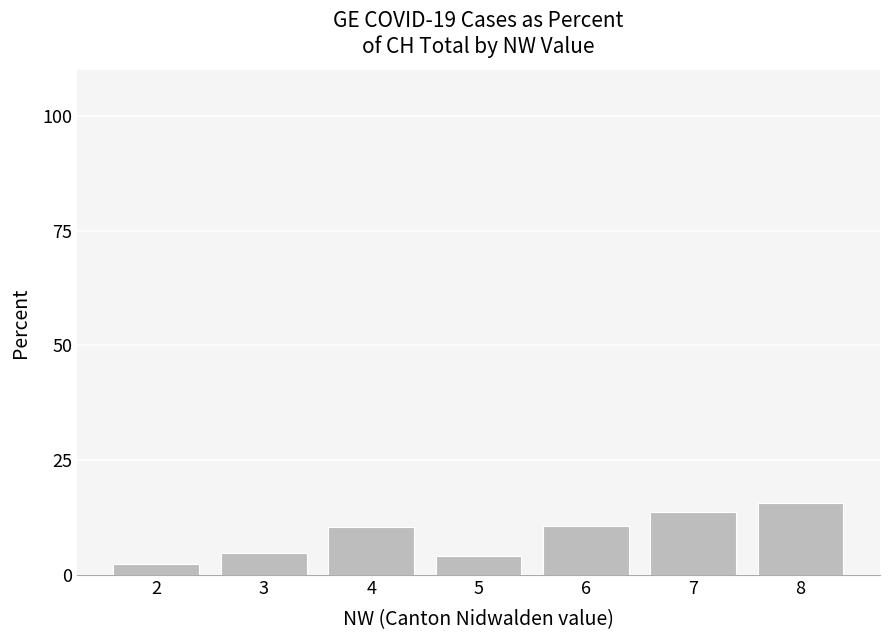

Count the number of data series in this chart.

1